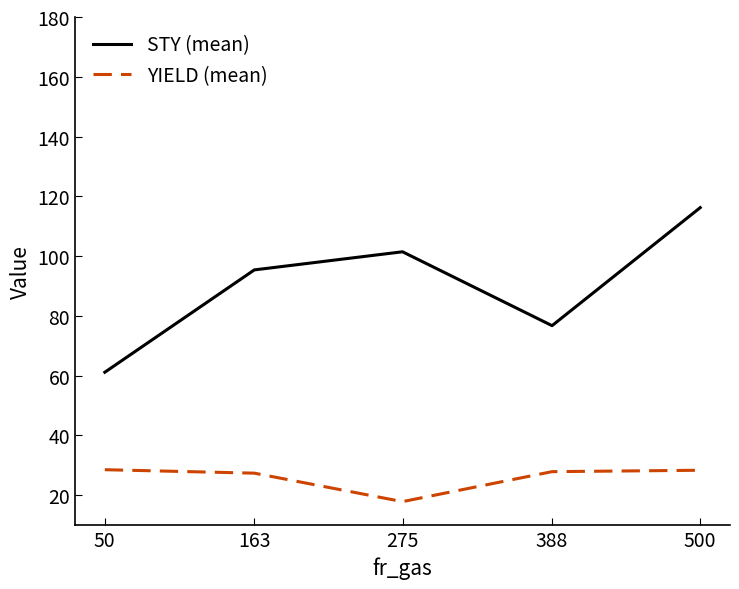

What is the difference between the YIELD (mean) values at 163 and 388?

0.5